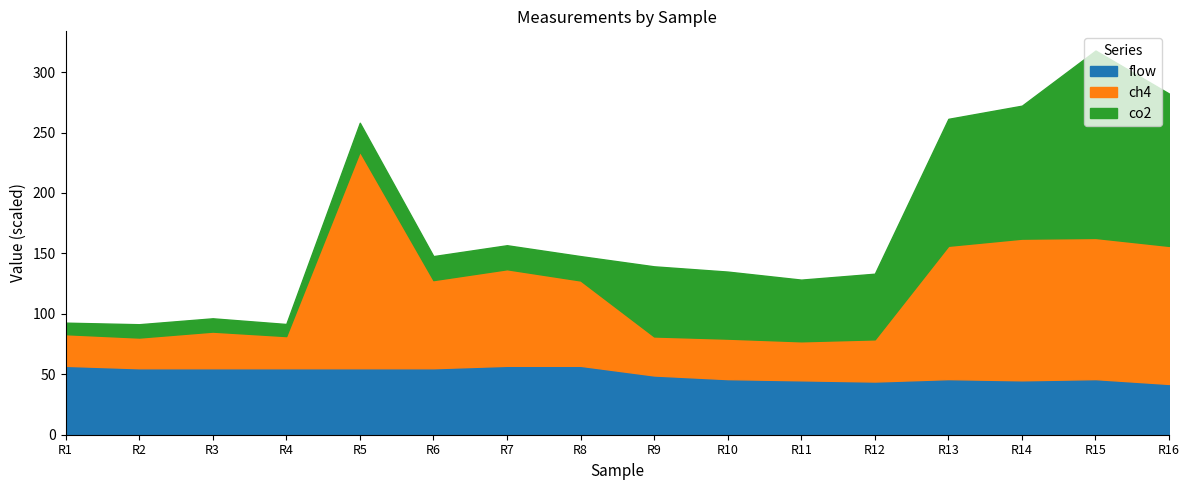

At which category is the sum across all series the highest?

R15